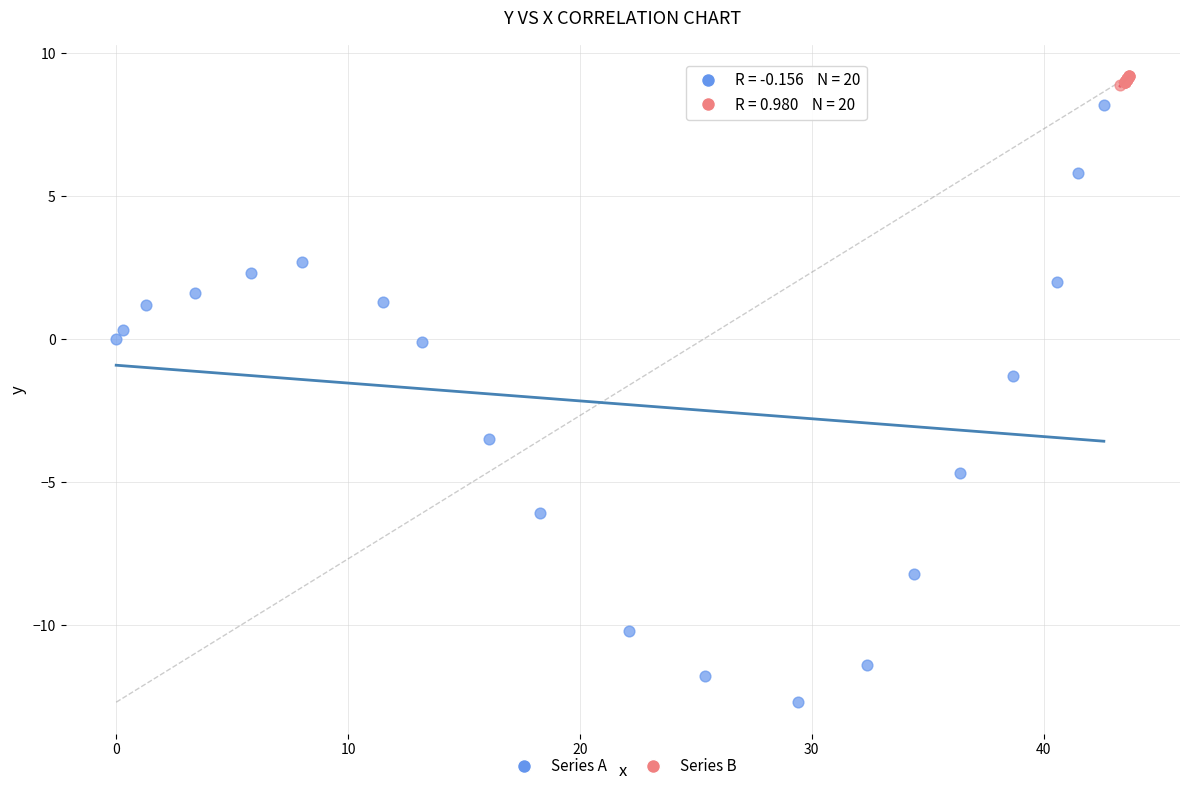

Which series has the largest Y range (max minus min)?

Series A